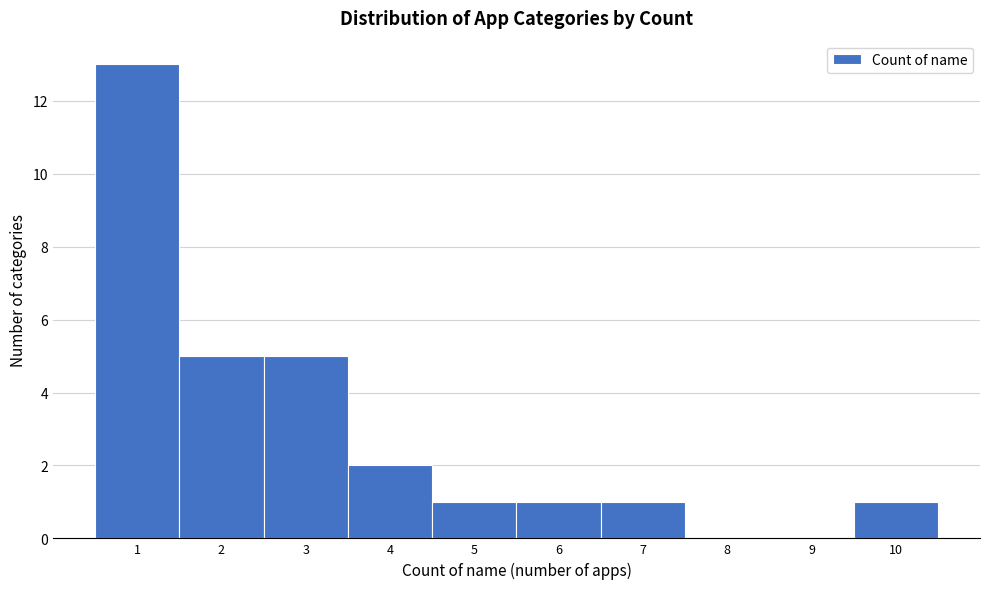

Reading left to right, transcribe this chart: for each bar, give the range it covers on the x-axis and its height. The values are not printed on the chart, so give them approximately, as read against the axis.

0.5 to 1.5: 13
1.5 to 2.5: 5
2.5 to 3.5: 5
3.5 to 4.5: 2
4.5 to 5.5: 1
5.5 to 6.5: 1
6.5 to 7.5: 1
7.5 to 8.5: 0
8.5 to 9.5: 0
9.5 to 10.5: 1